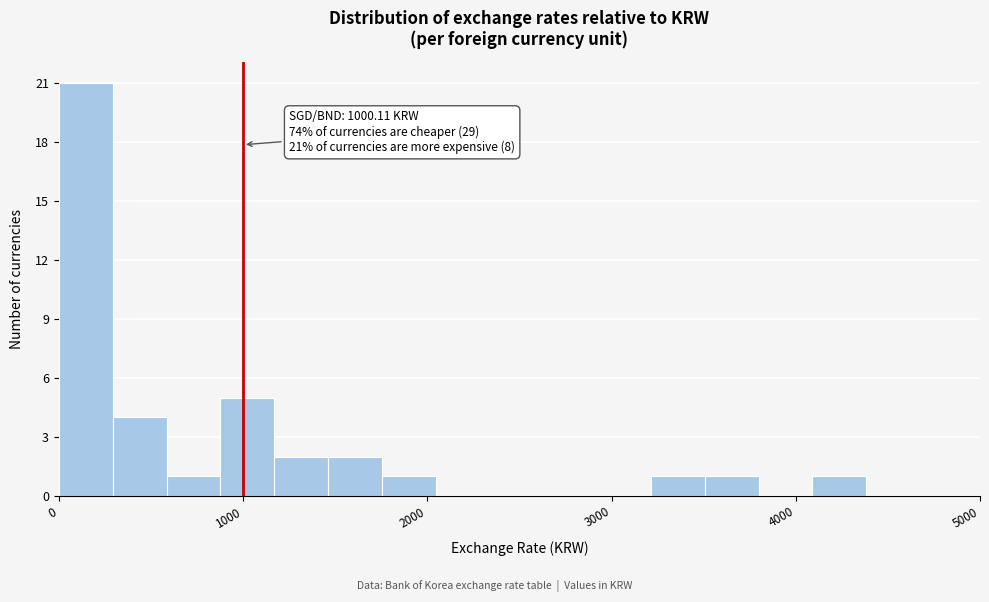

Around what value on the x-axis is the tallest bar? Give the approximate position of its centre, as read against the axis.

100